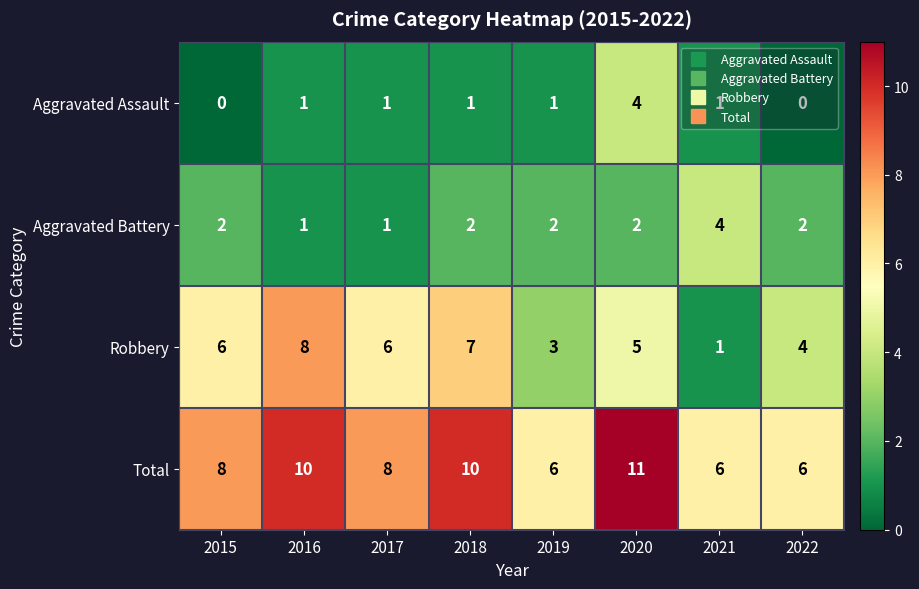

The Robbery series shows 7 at 2018. True or false?

True